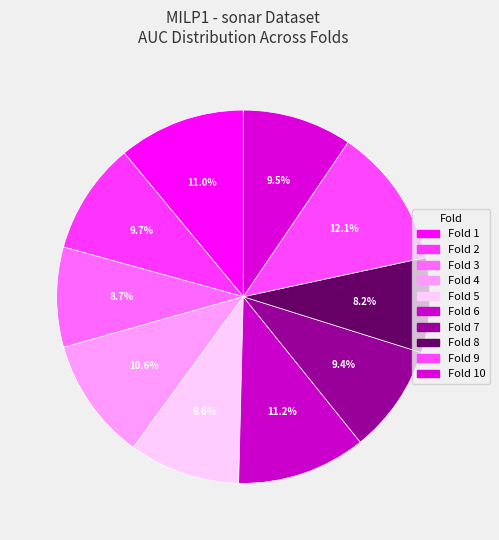

To the nearest percent, what is the difference between the Fold 6 and Fold 10 slice percentages?

2%